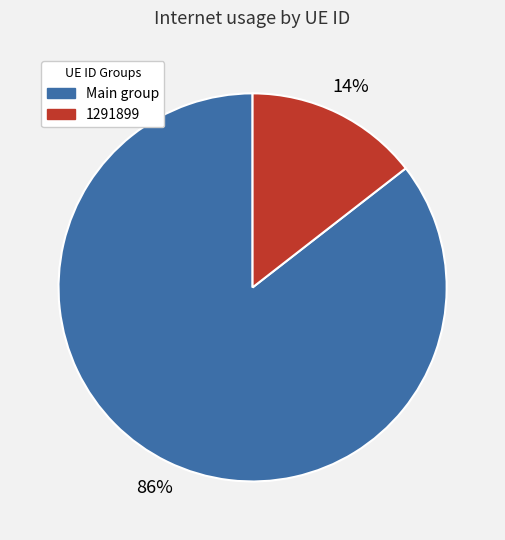

To the nearest percent, what is the average slice percentage?

50%